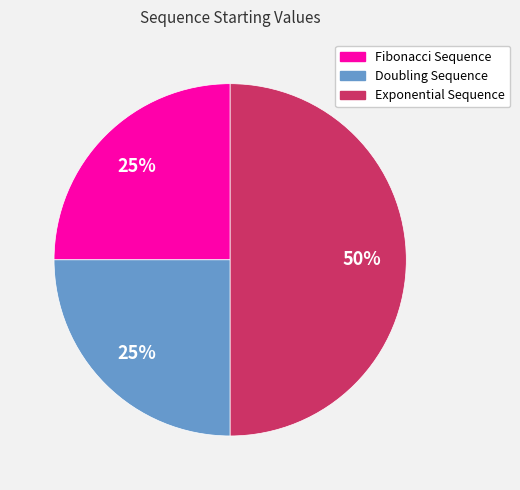

Does Doubling Sequence represent more than half of the total?

No